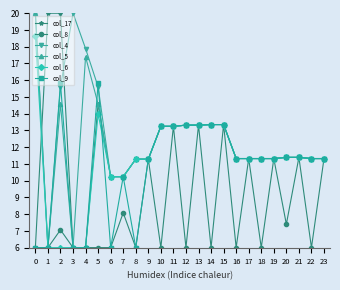

The col_17 series shows 2.8 at 7. True or false?

False